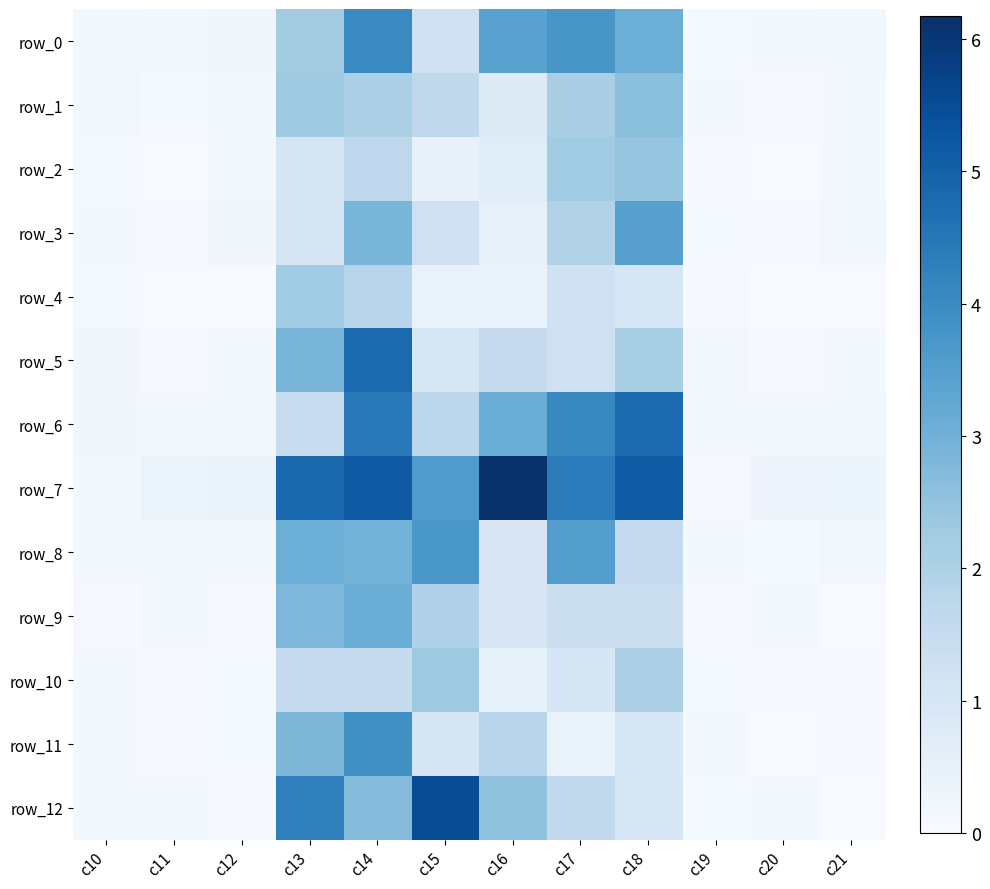

Where does the row_0 series first go above 1?

c13